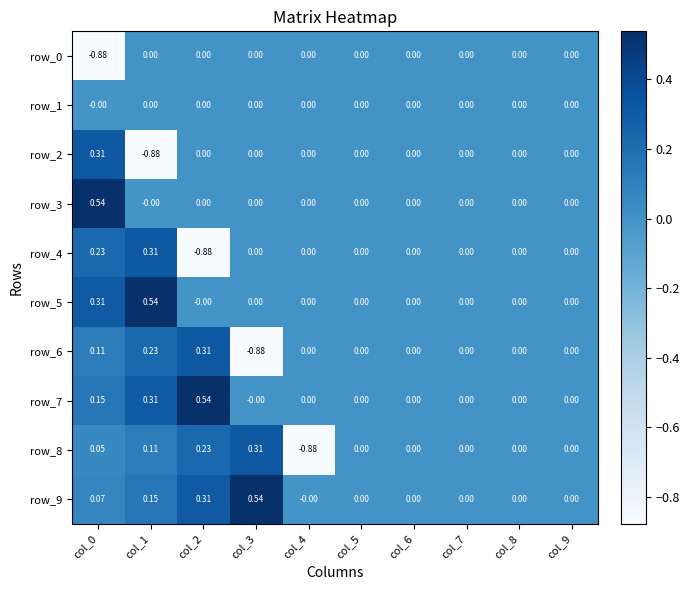

Count the number of categories in the chart.

10